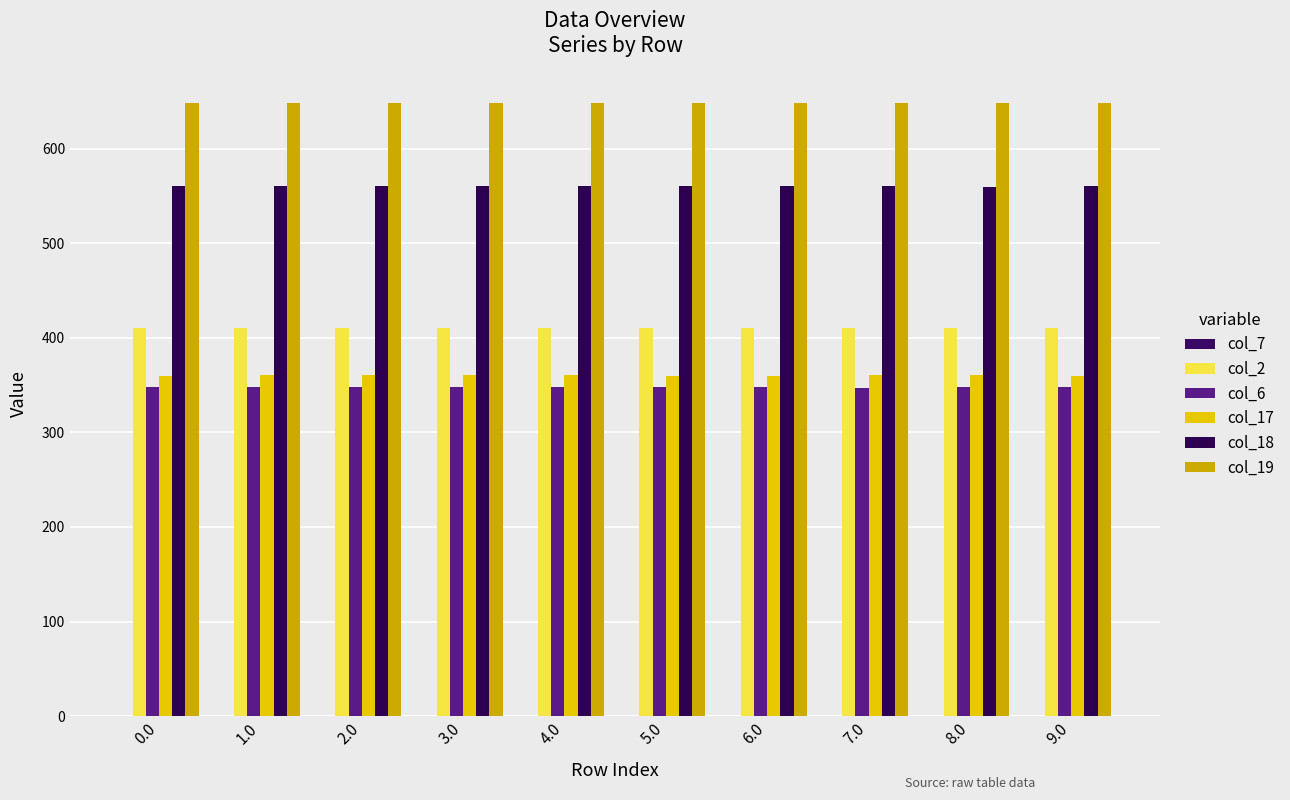

What is the total value across all series at 8.0?

2327.5